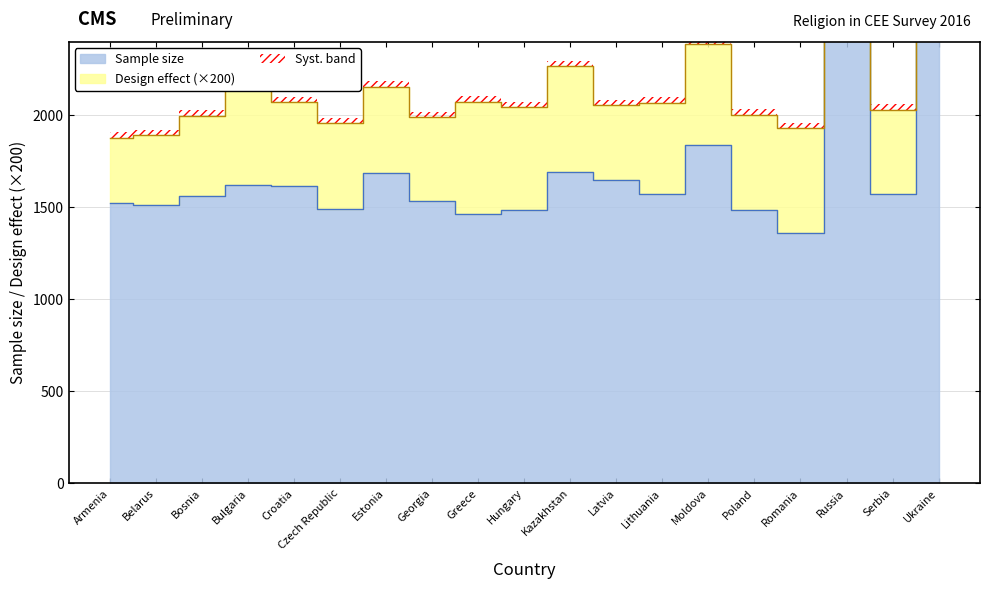

Rank the categories by value from lowest to highest.

Romania, Greece, Hungary, Poland, Czech Republic, Belarus, Armenia, Georgia, Bosnia, Lithuania, Serbia, Croatia, Bulgaria, Latvia, Estonia, Kazakhstan, Moldova, Ukraine, Russia